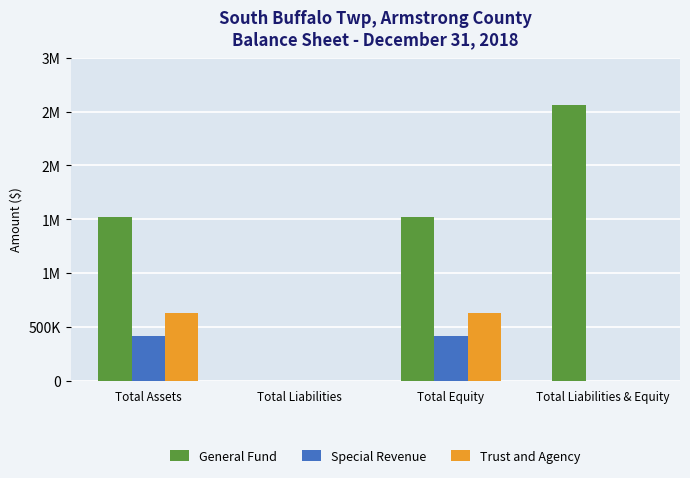

Reading left to right, extract all data points from this chart.

General Fund: 1521098	407	1520691	2565615
Special Revenue: 417979	0	417979	0
Trust and Agency: 626538	0	626538	0